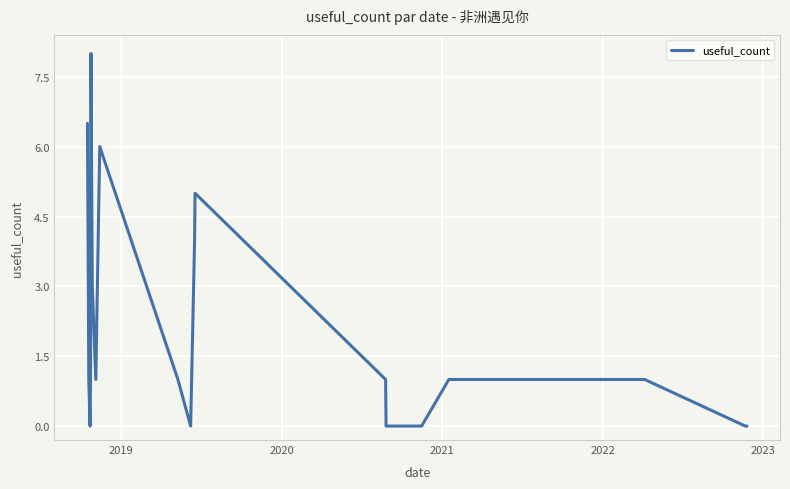

What is the greatest value displayed?

8.0